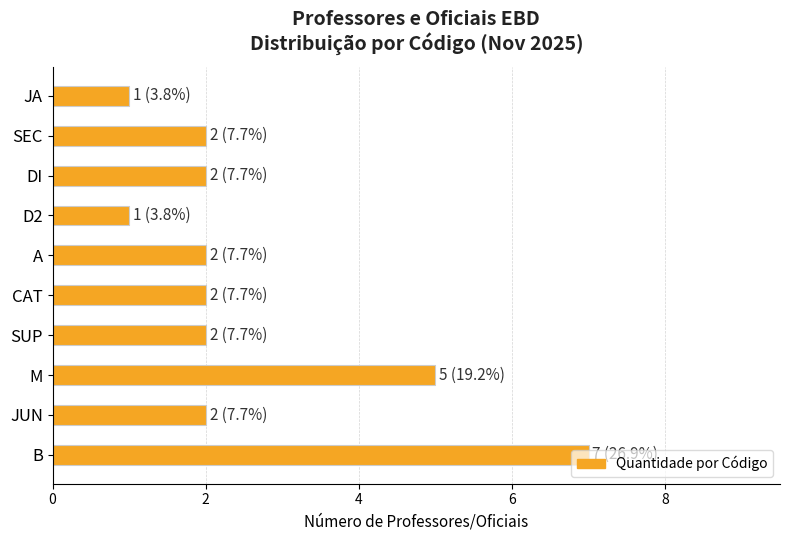

Which has a higher value, JA or JUN?

JUN